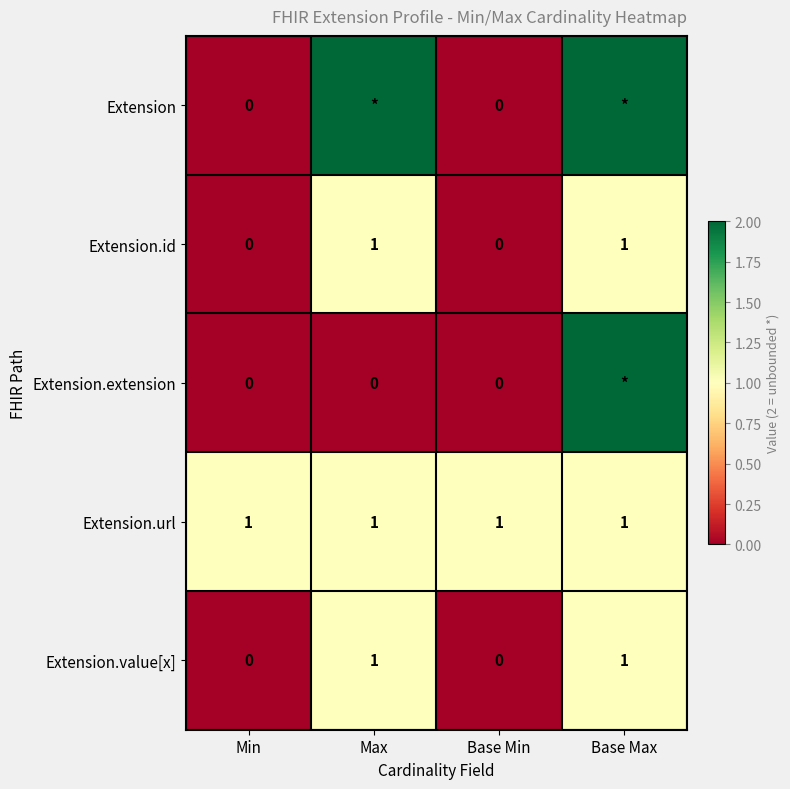

Is the value of Extension.id at Base Min greater than the value of Extension.url at Max?

No